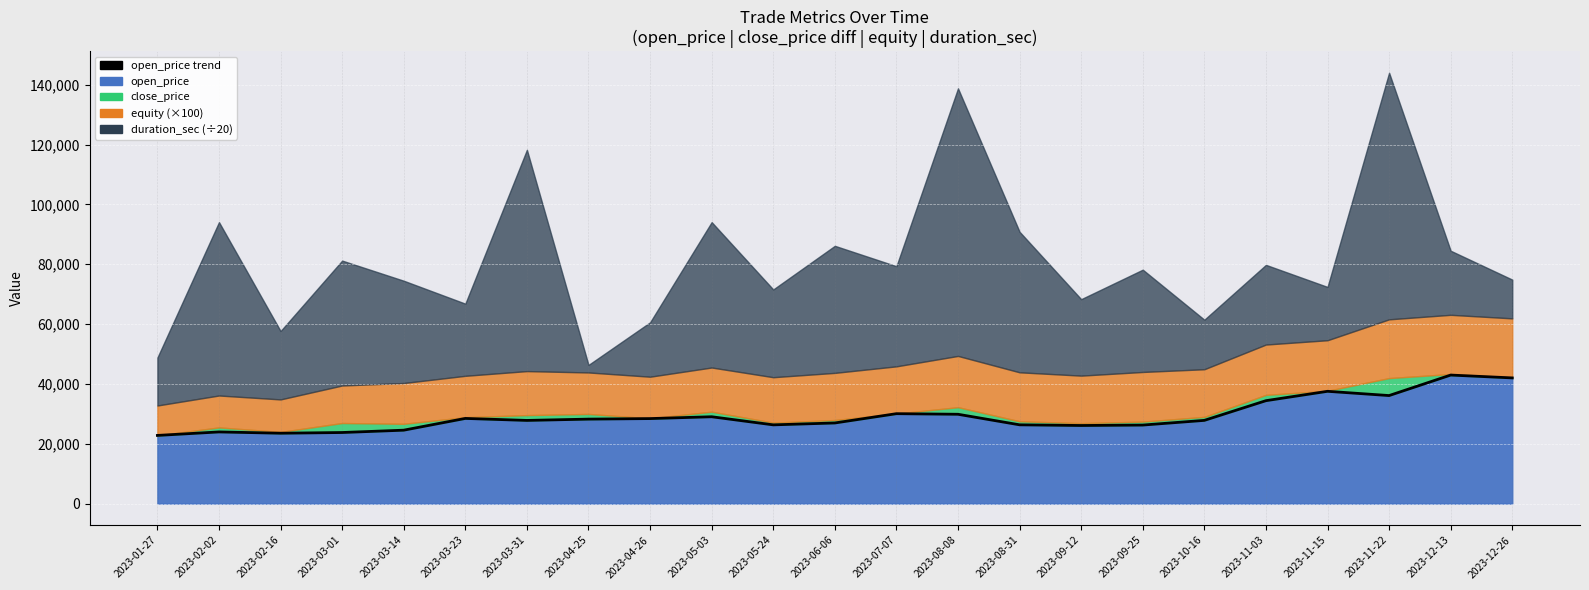

Which label corresponds to the largest value in the chart?

2023-12-13